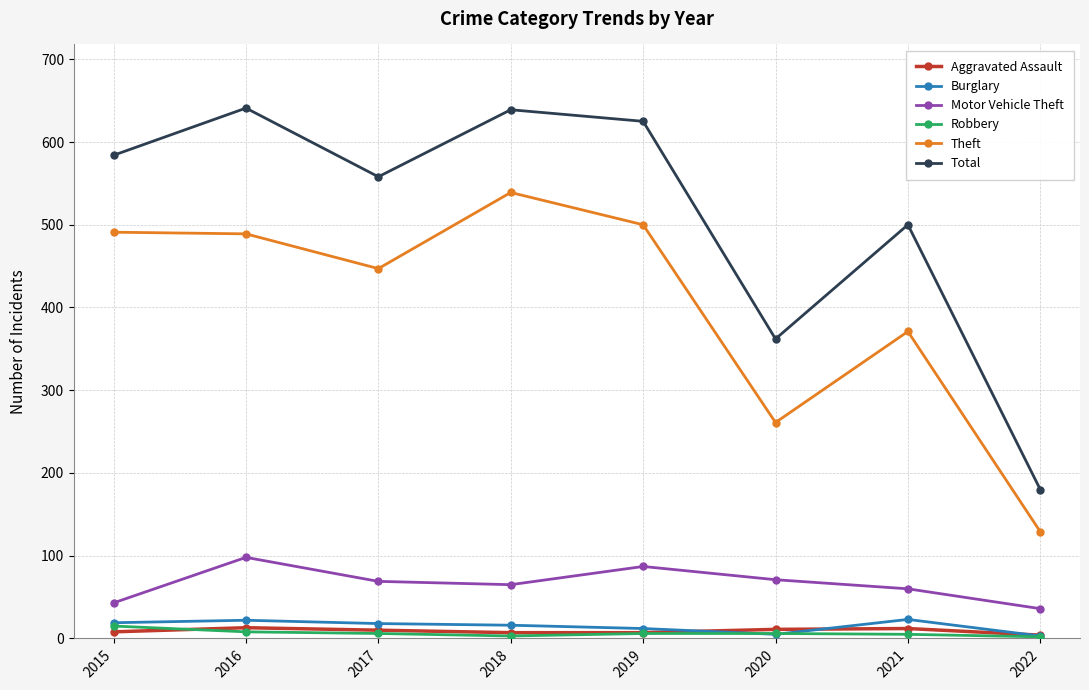

What is the maximum value shown in the chart?

641